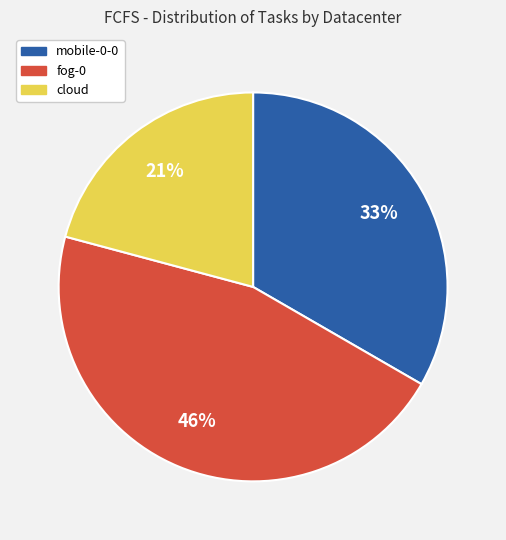

What percentage is the mobile-0-0 slice, to the nearest percent?

33%